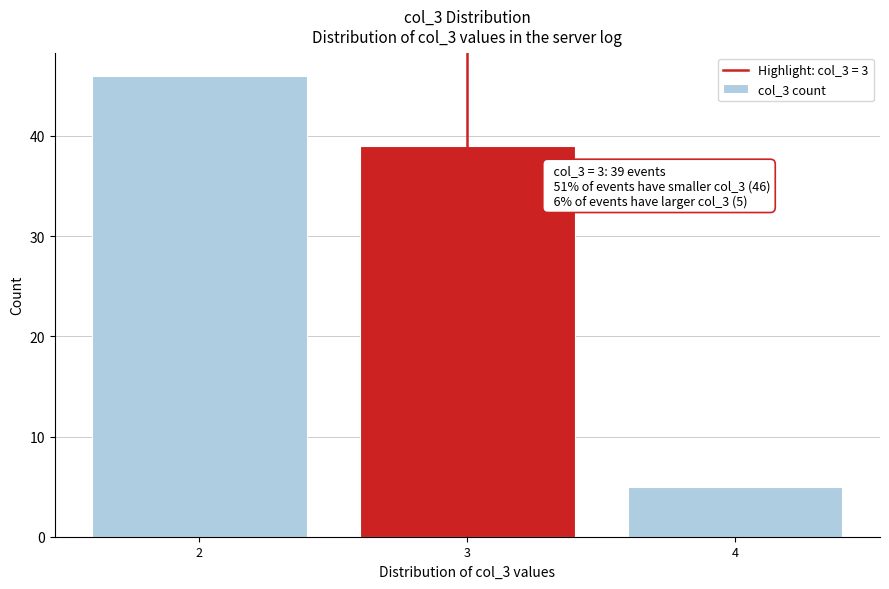

Over which range of the x-axis is the bar tallest?

1.5 to 2.5